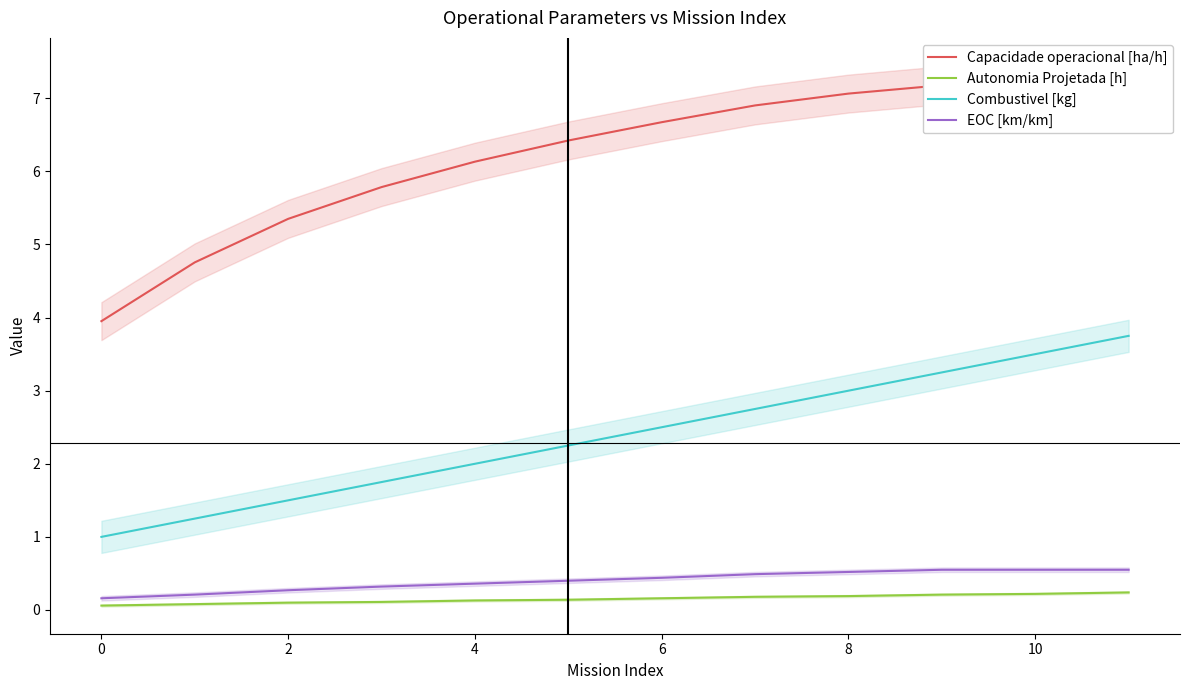

What is the smallest value displayed?

0.1